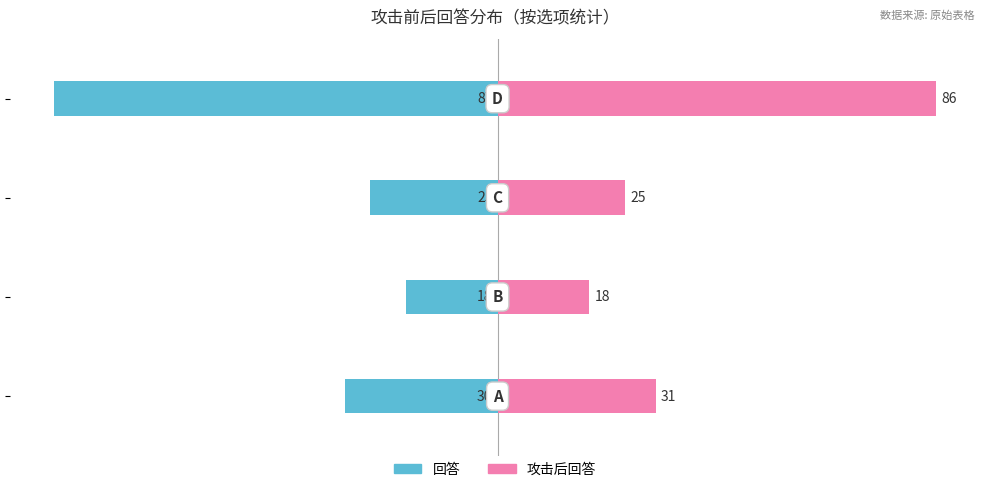

What is the value of the 攻击后回答 bar at the 4th from the left?

86